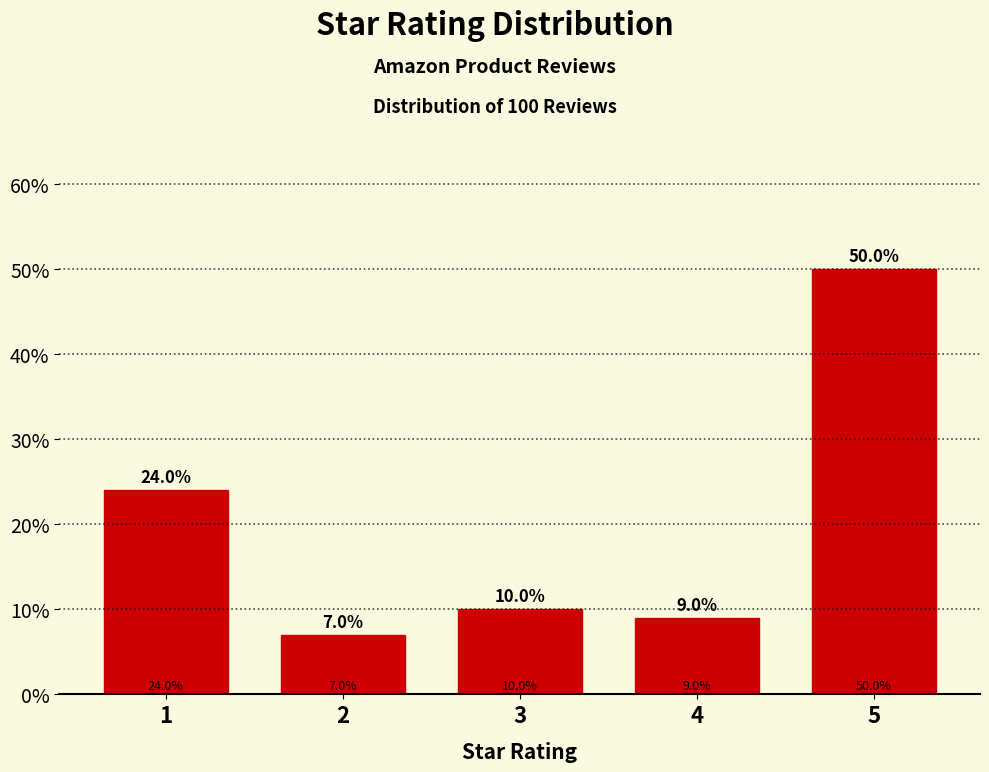

Reading left to right, what are all the values shown in this chart?

1=24.0	2=7.0	3=10.0	4=9.0	5=50.0